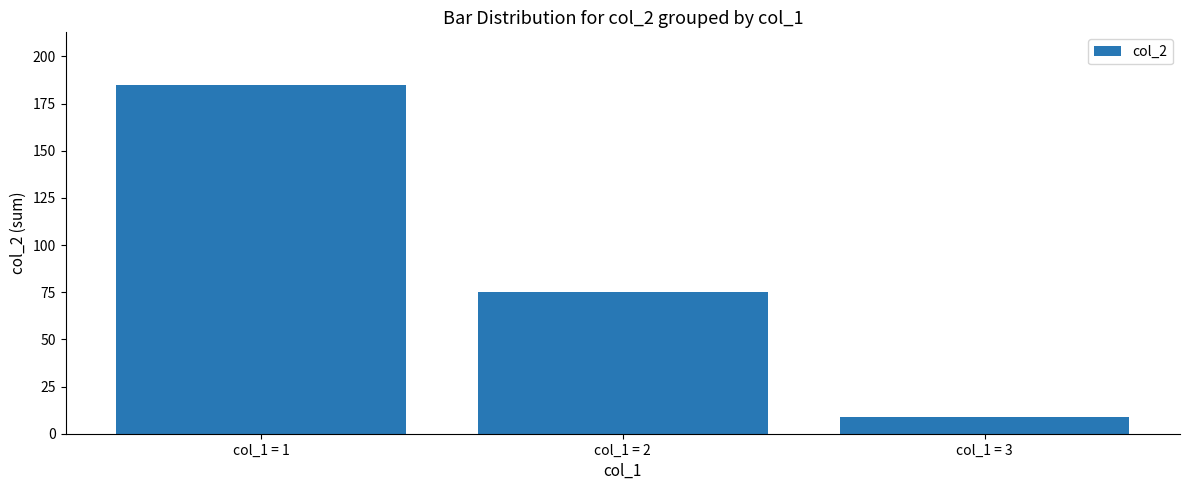

What is the difference between the maximum and minimum values?

176